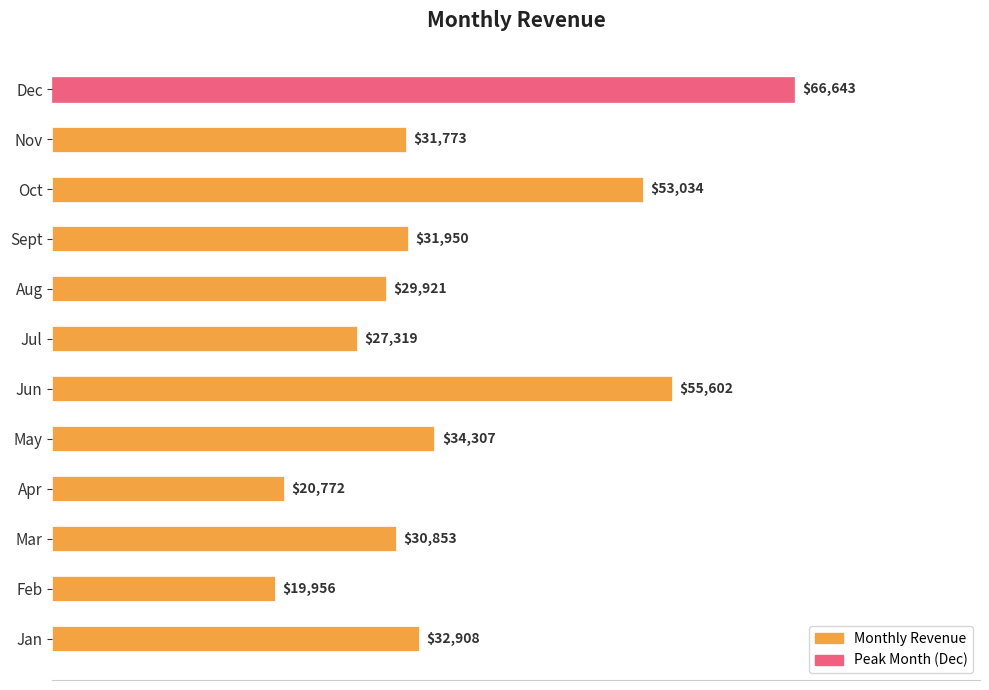

Read the value at Jul.

27318.5